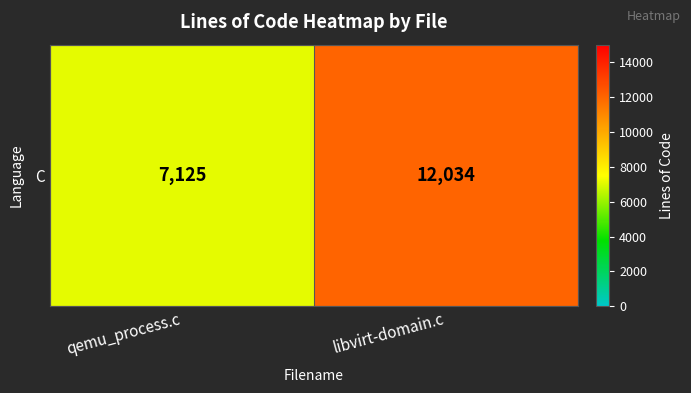

Between libvirt-domain.c and qemu_process.c, which is larger?

libvirt-domain.c